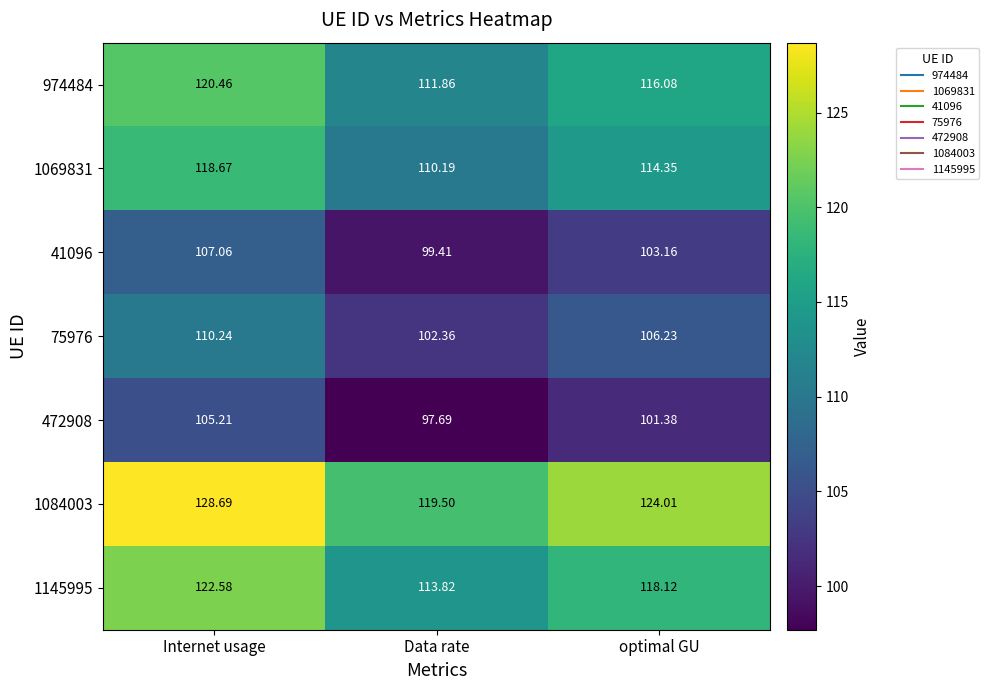

Which category has the highest value across all series?

Internet usage